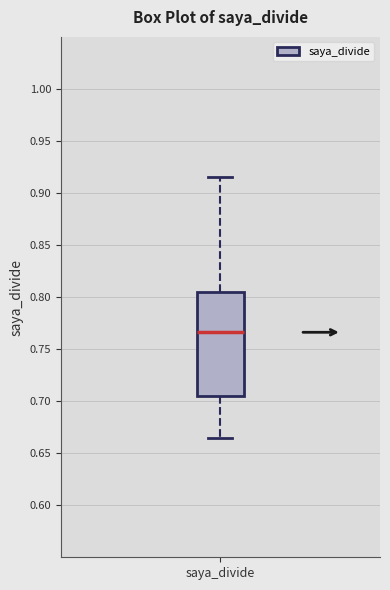

Where is the upper edge of the box for saya_divide on the y-axis? The values are not printed on the chart, so give them approximately, as read against the axis.

0.805